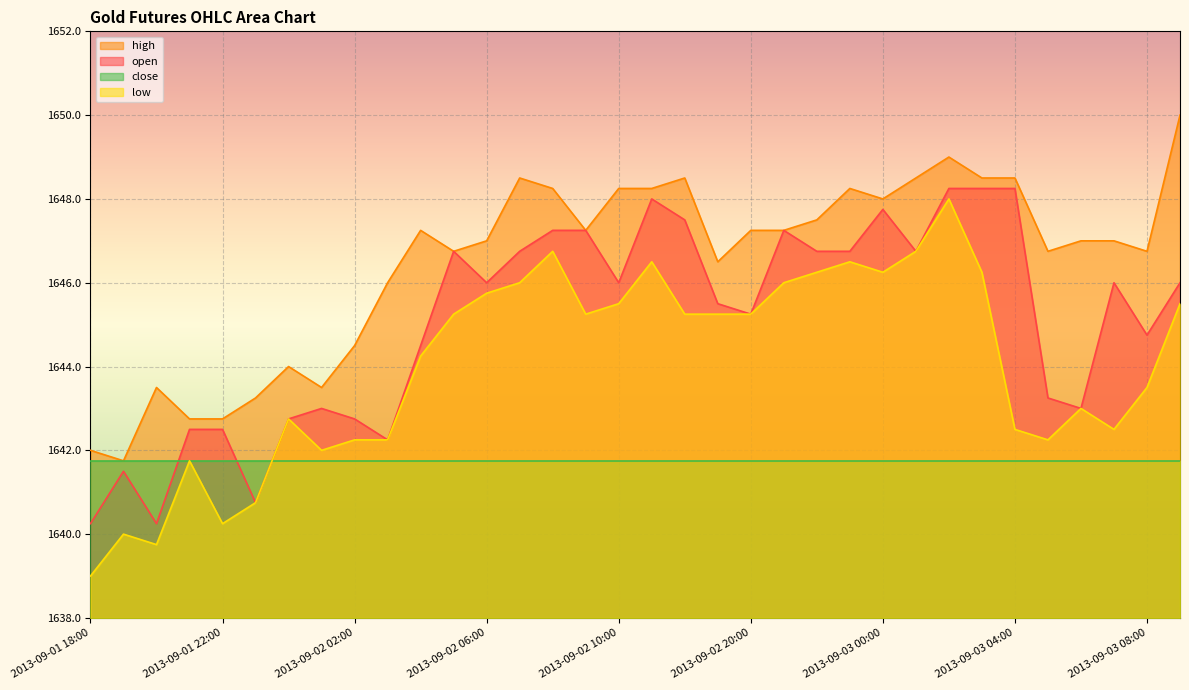

What is the difference between the open values at 2013-09-02 10:00 and 2013-09-02 04:00?

1.5